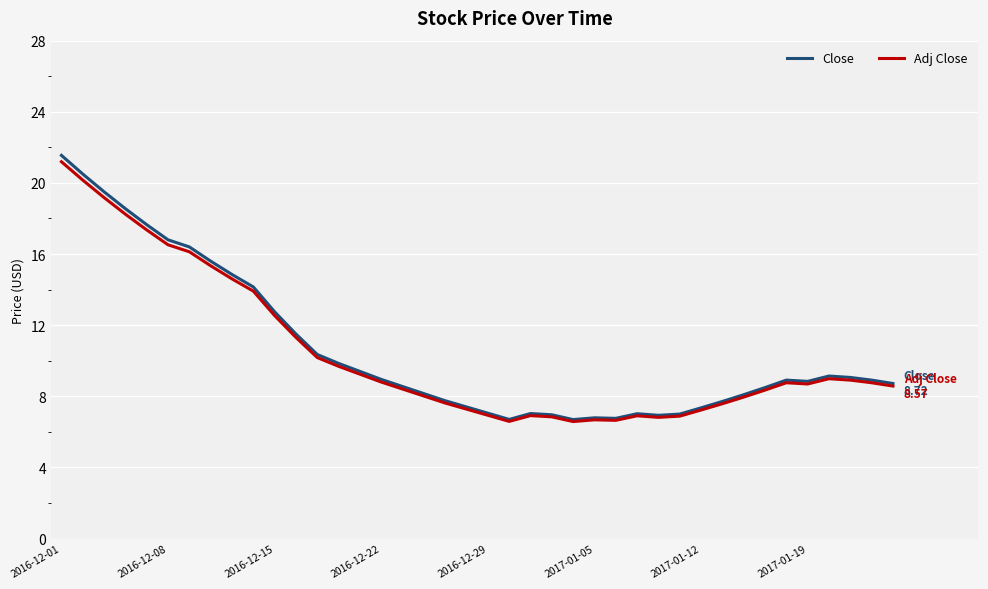

What is the greatest value displayed?

21.5